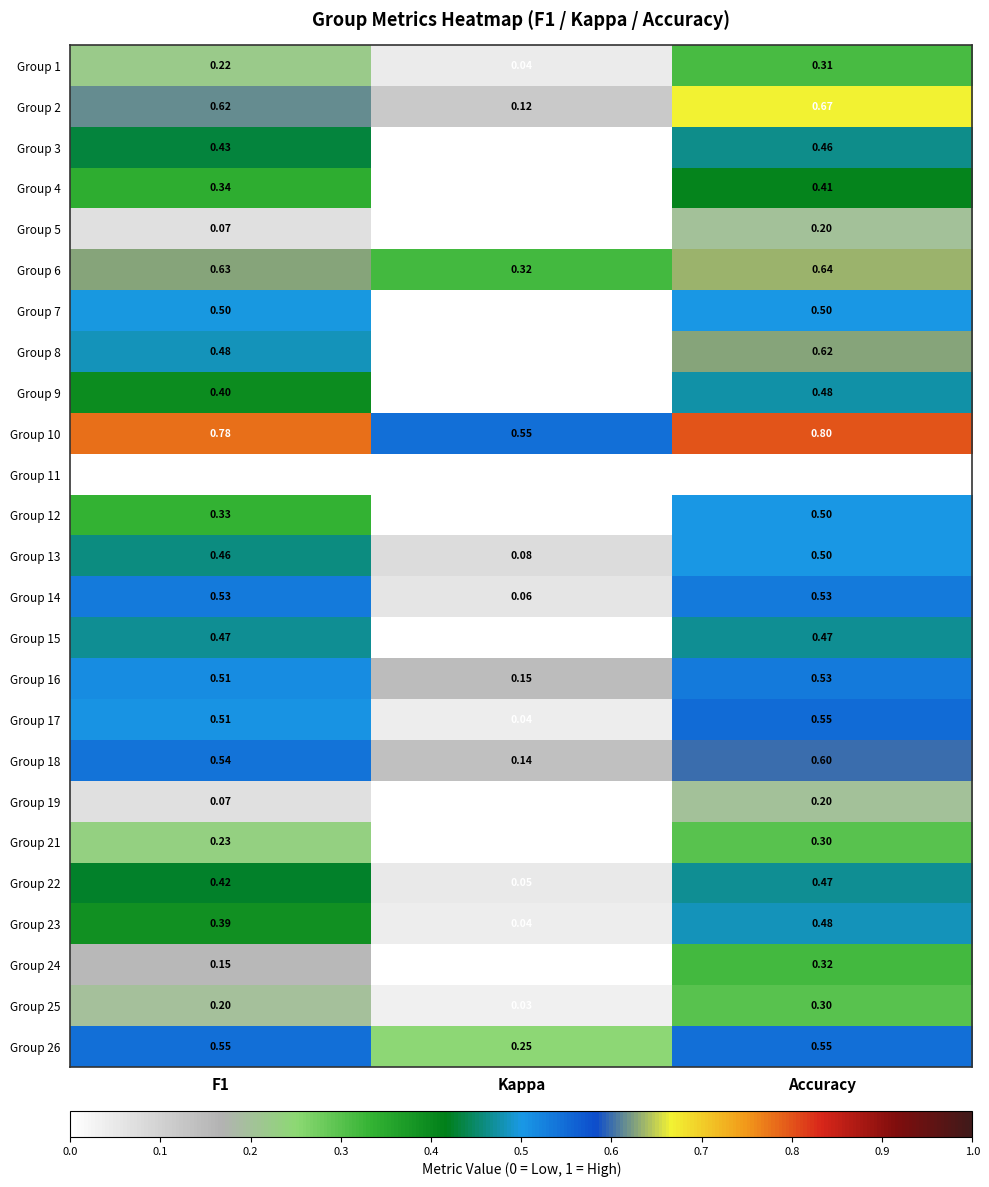

Is the value of Group 6 at Accuracy greater than the value of Group 5 at Accuracy?

Yes